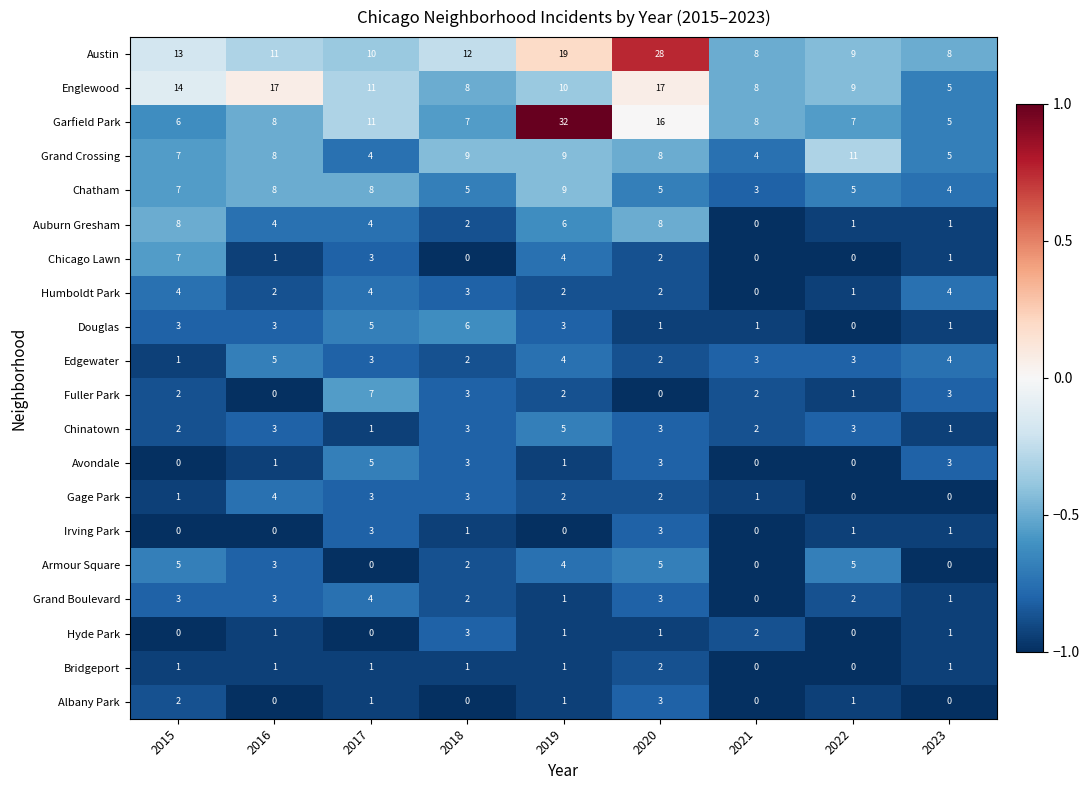

What is the sum of all Auburn Gresham values?

34